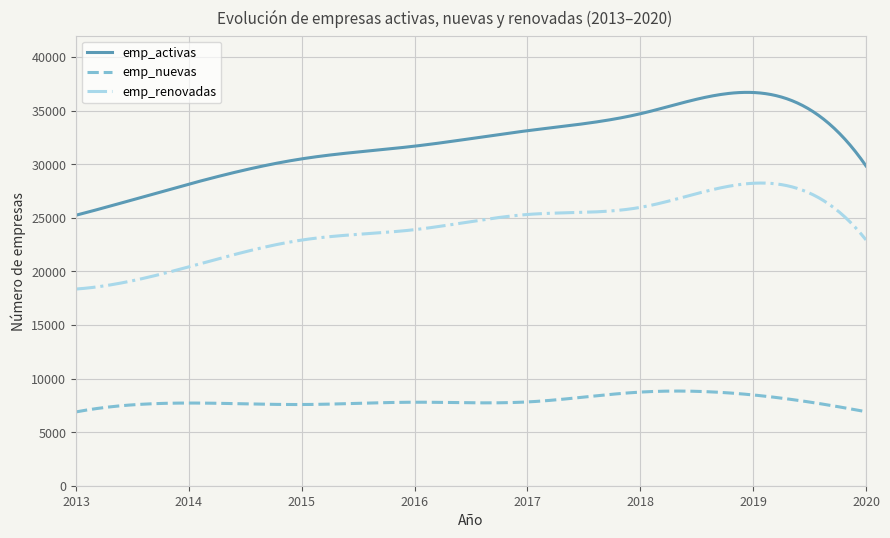

Which series has the widest spread of values?

emp_activas